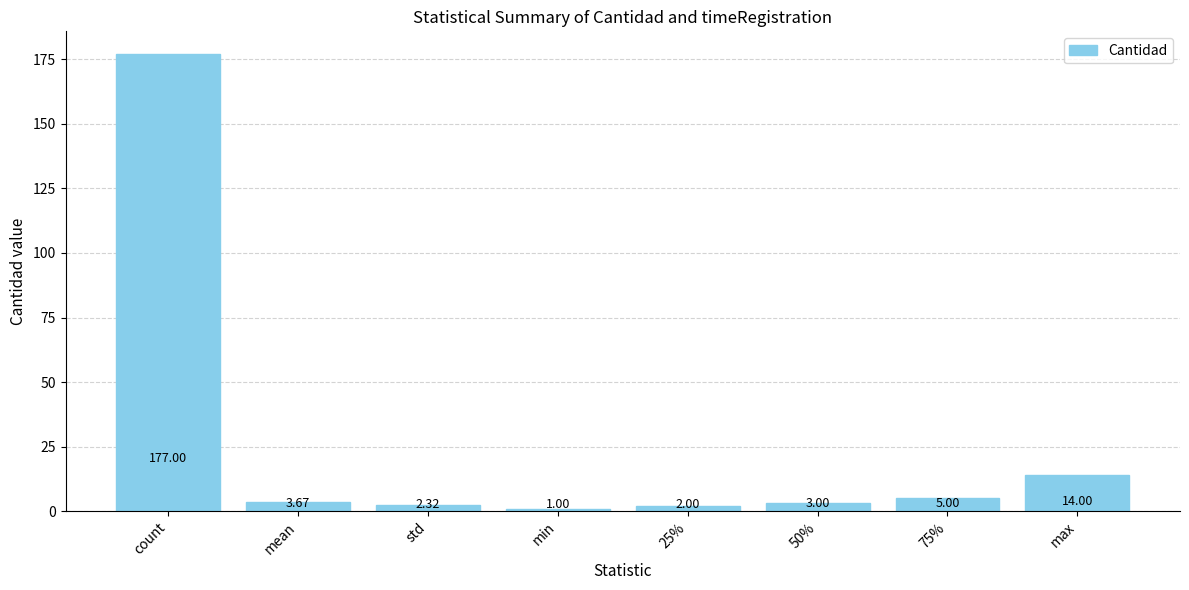

What is the difference between the maximum and minimum values?

176.0